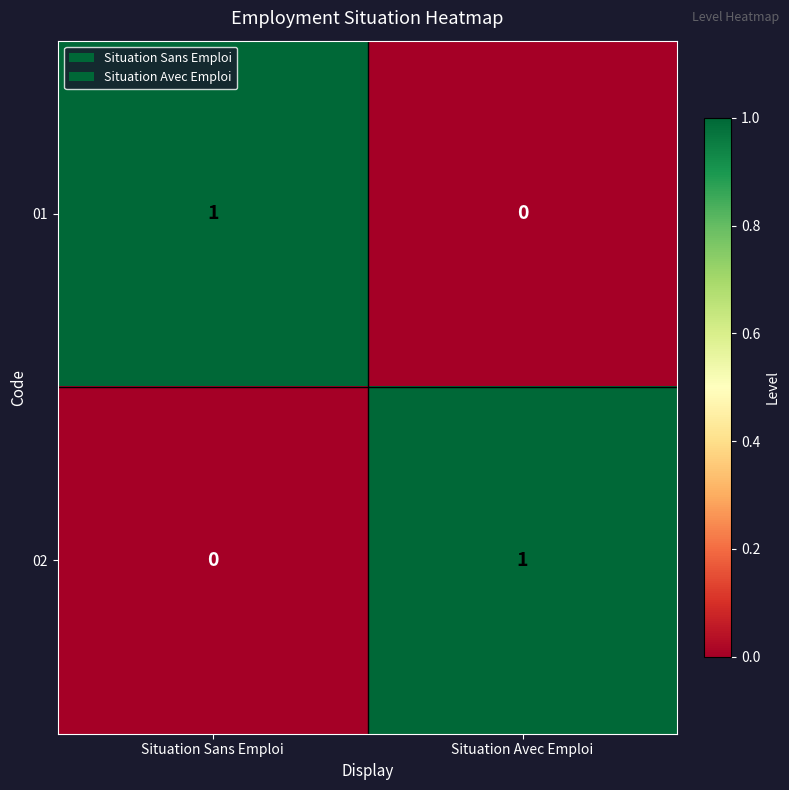

Is it true that 01 equals 1 at Situation Sans Emploi?

True